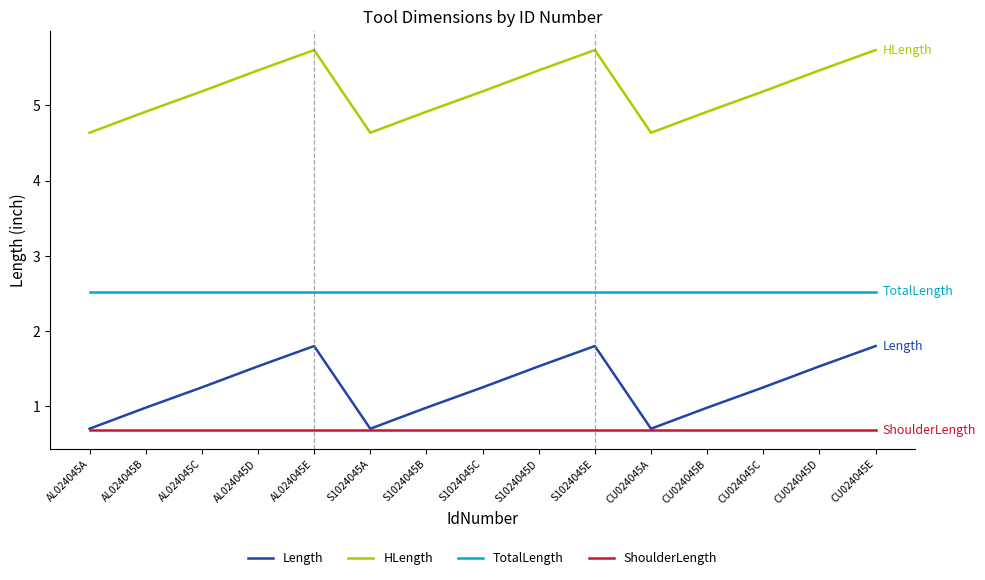

How many lines are shown in the chart?

4